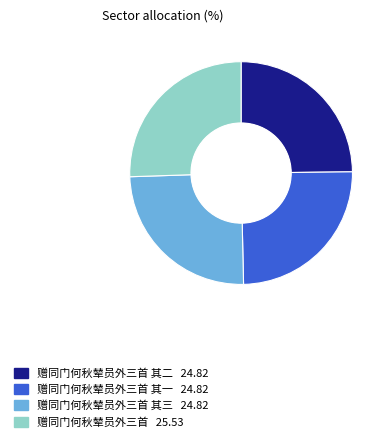

Does any single category account for the majority?

No